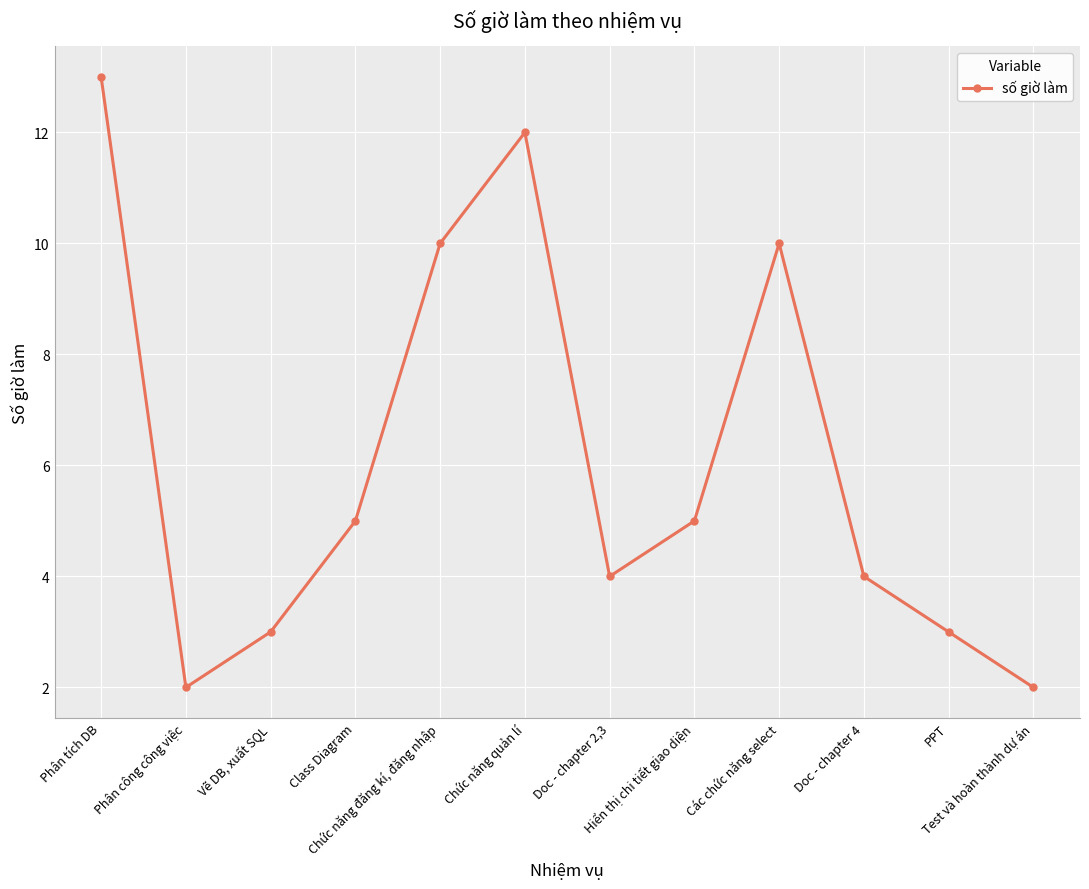

What is the approximate value at Vẽ DB, xuất SQL?

3